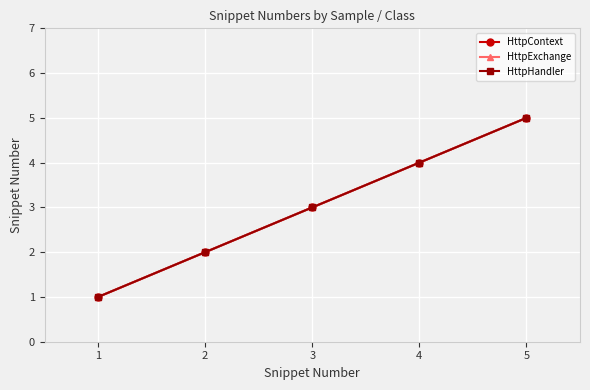

Reading left to right, what are all the values shown in this chart?

HttpContext: 1	2	3	4	5
HttpExchange: 1	2	3	4	5
HttpHandler: 1	2	3	4	5